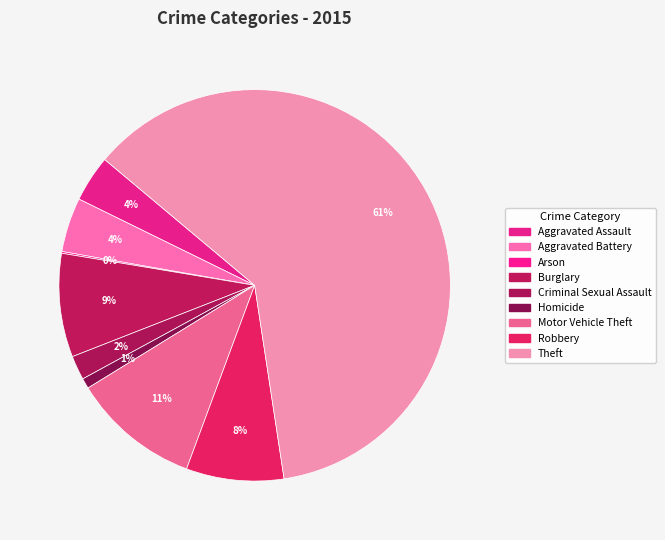

What is the total percentage of Burglary and Robbery?

16.6%